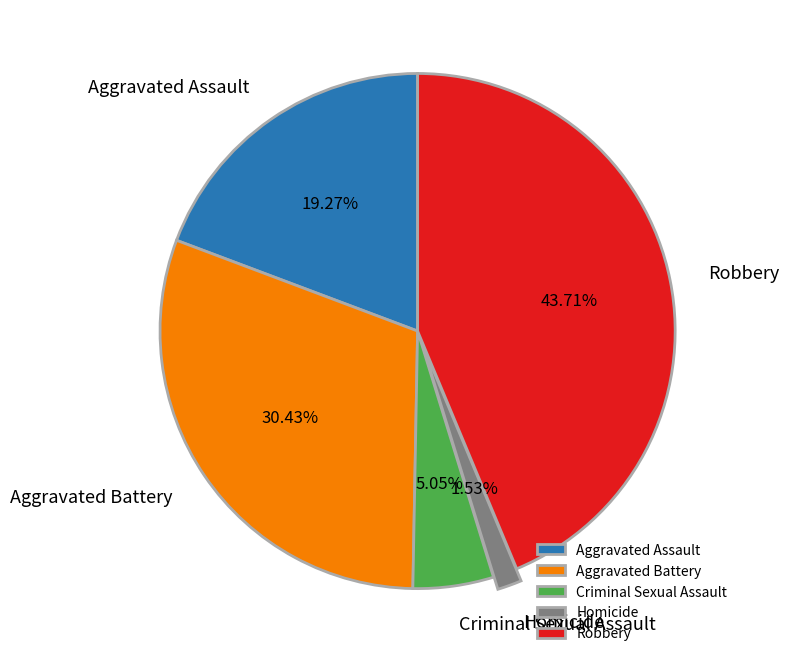

Which has a higher value, Aggravated Assault or Robbery?

Robbery